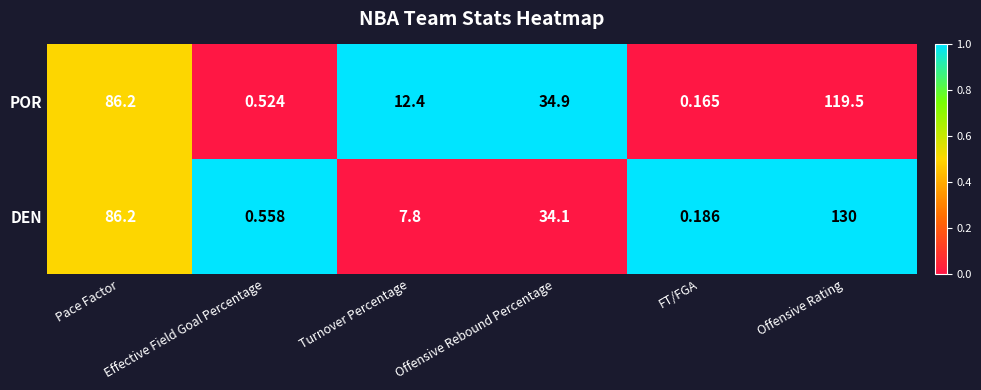

How many series are shown in this chart?

2